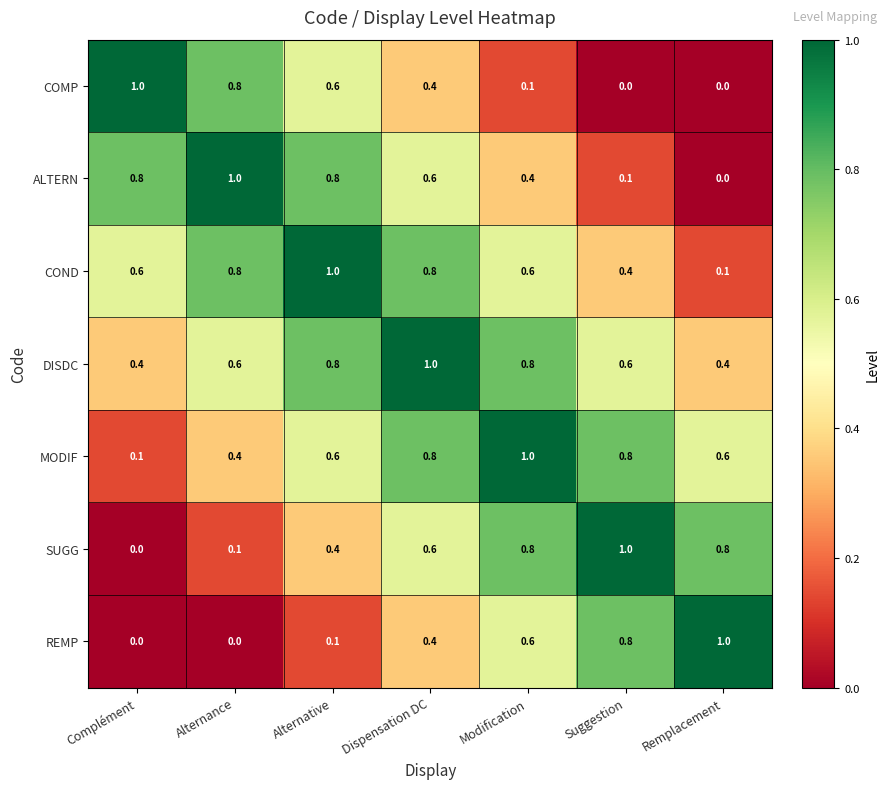

How many distinct data groups are displayed?

7